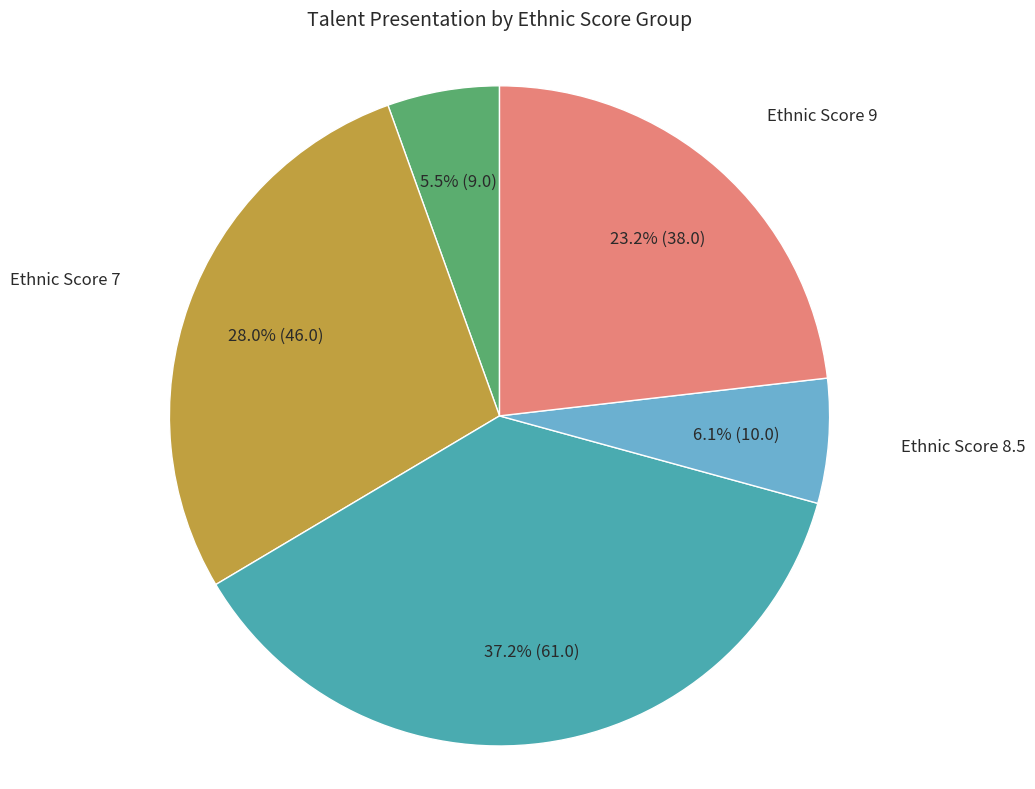

Is there a majority slice in this chart?

No